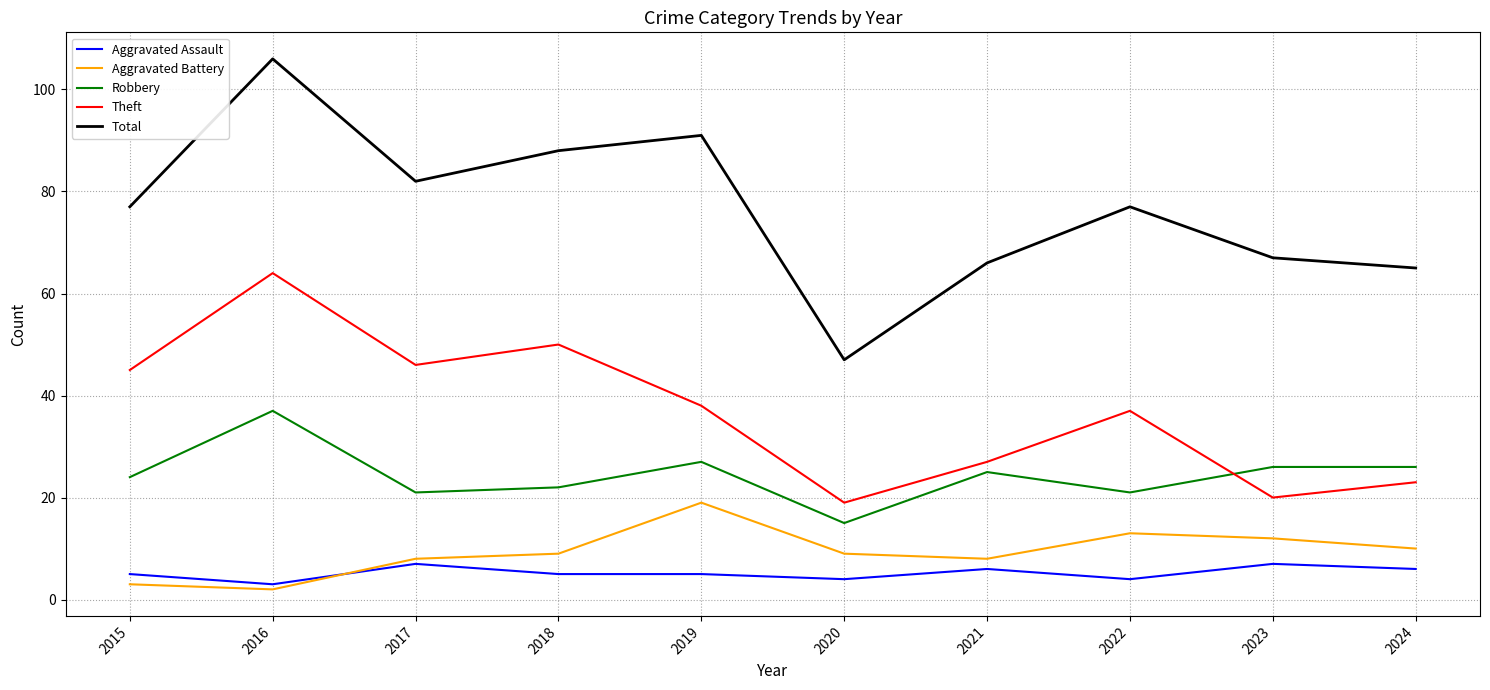

Does the chart display data point markers on the line(s)?

No